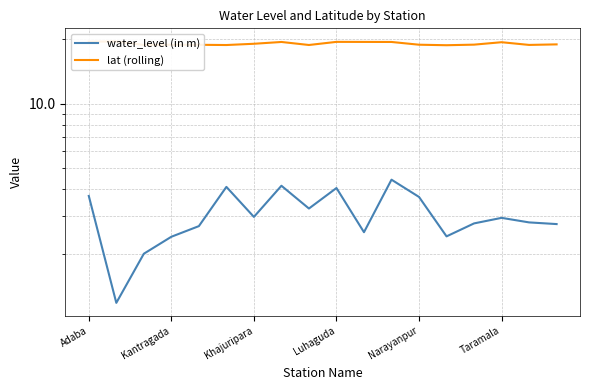

Does the chart have visible grid lines?

Yes